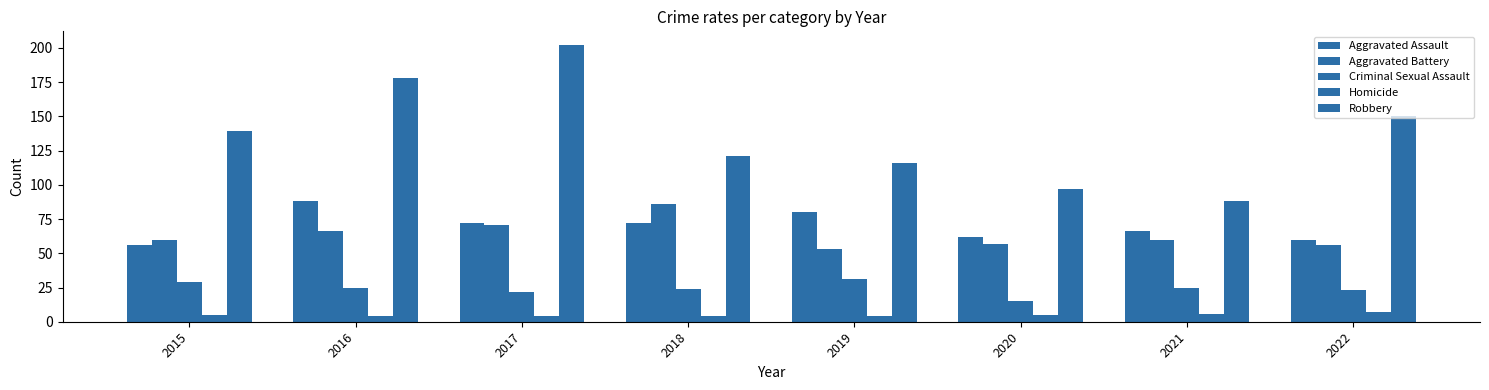

Which series has the largest total across all categories?

Robbery